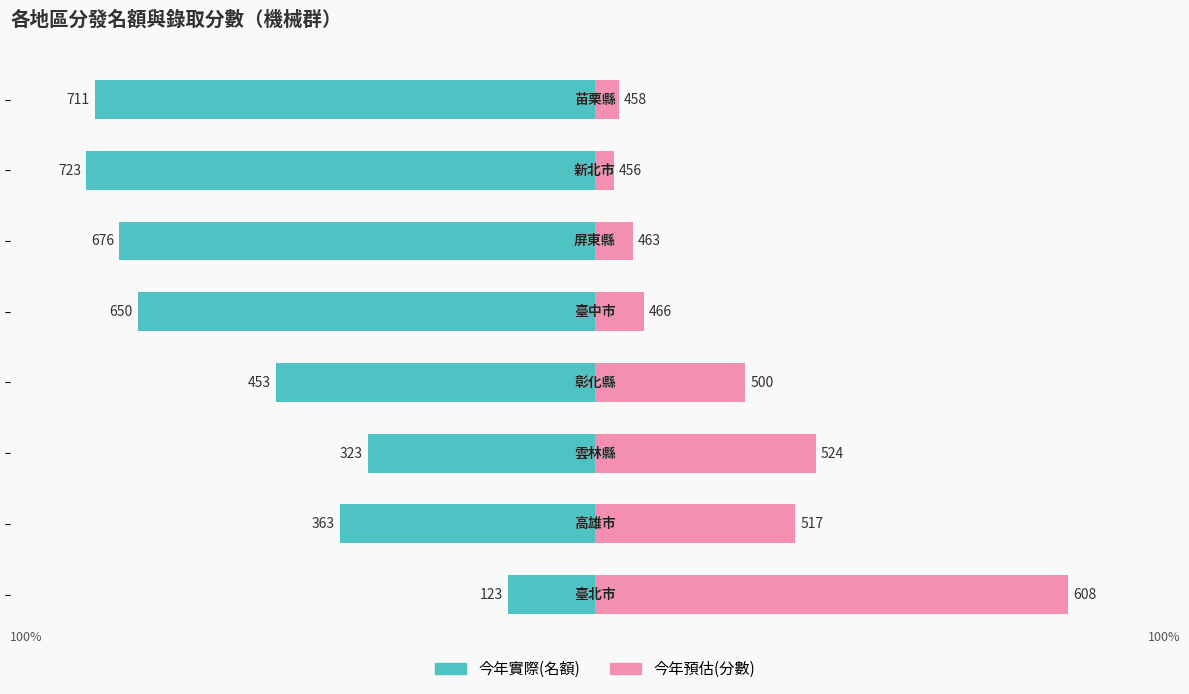

What is the value of the 今年實際(名額) bar at the 5th from the left?

-89.9